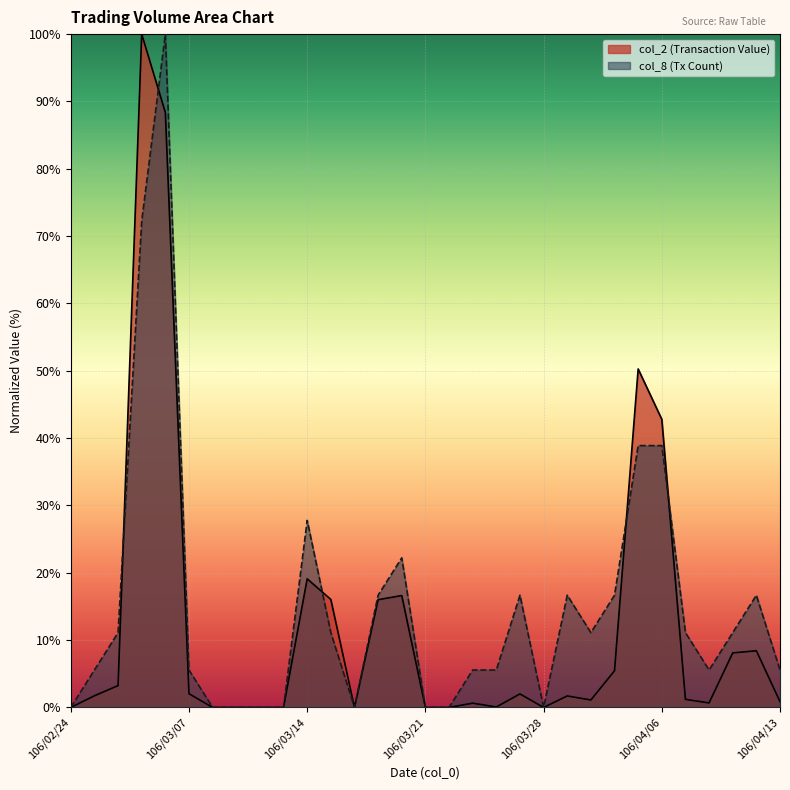

Is it true that col_1 equals 22.7 at 106/03/17?

False